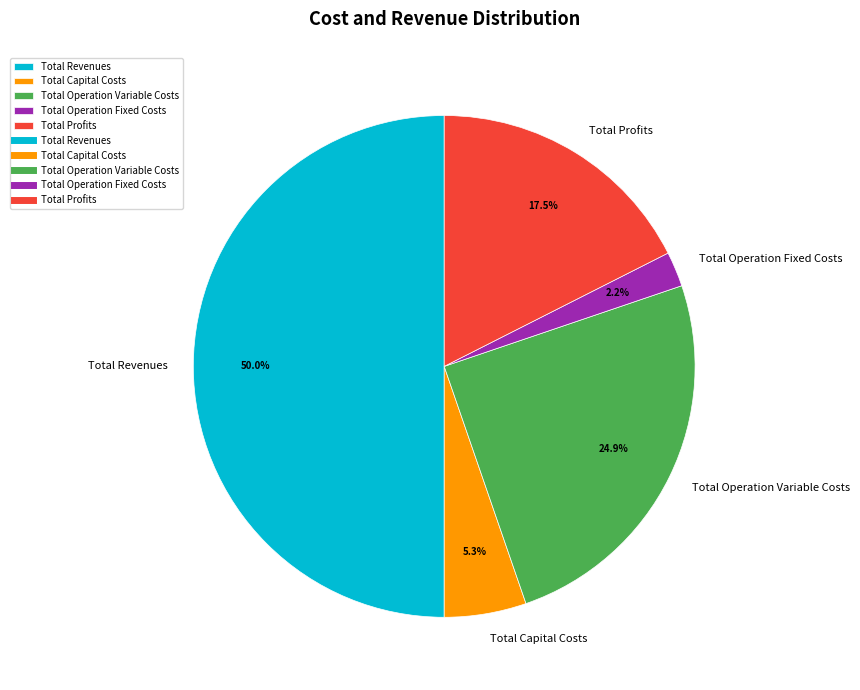

The Total Operation Variable Costs slice represents 25% of the pie. True or false?

True